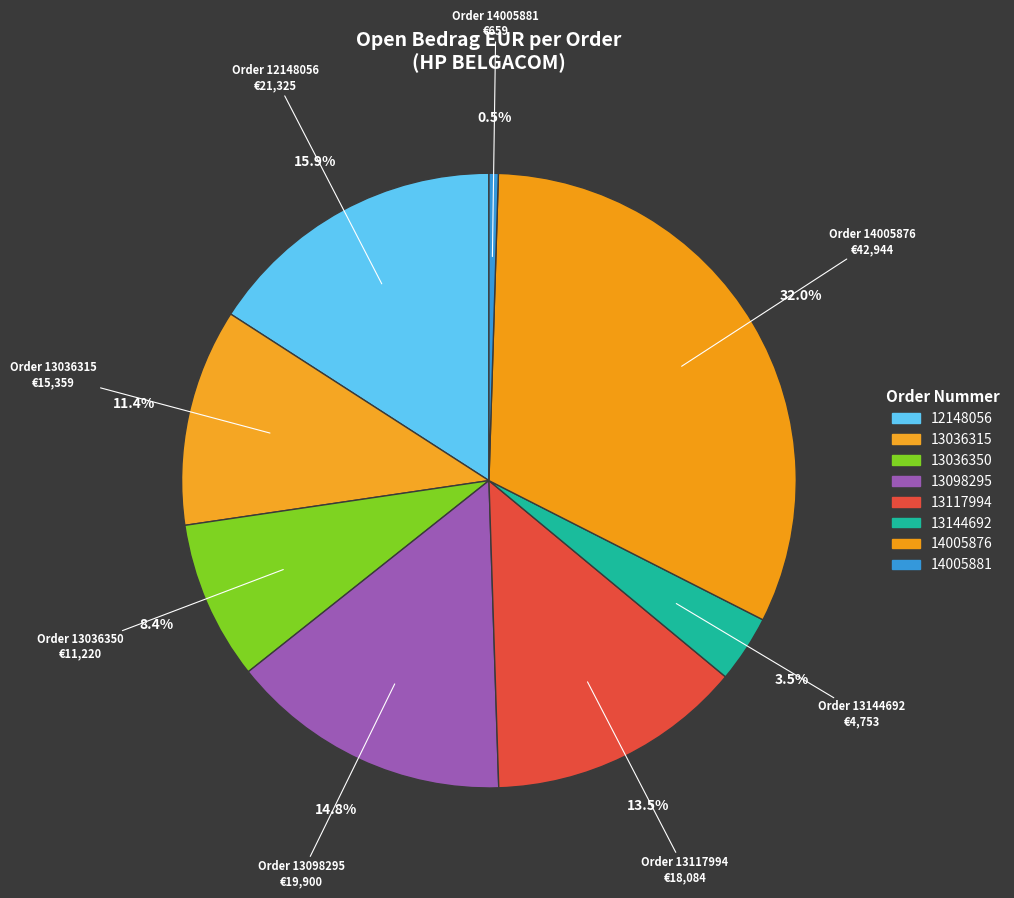

How many slices are in this pie chart?

8